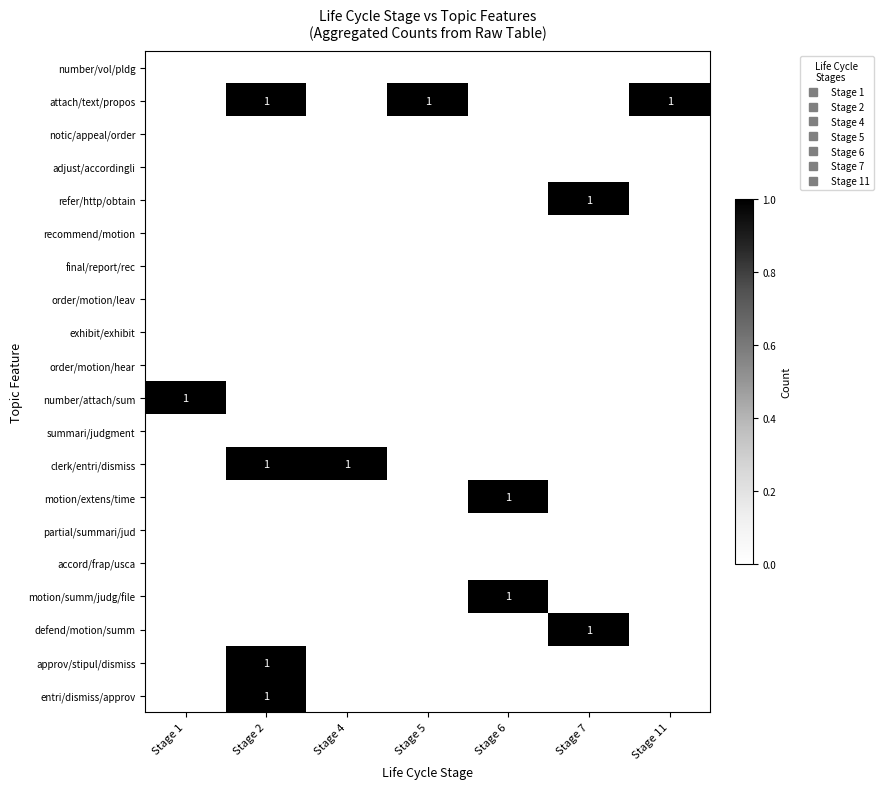

At which label does notic/appeal/order reach its minimum?

Stage 1